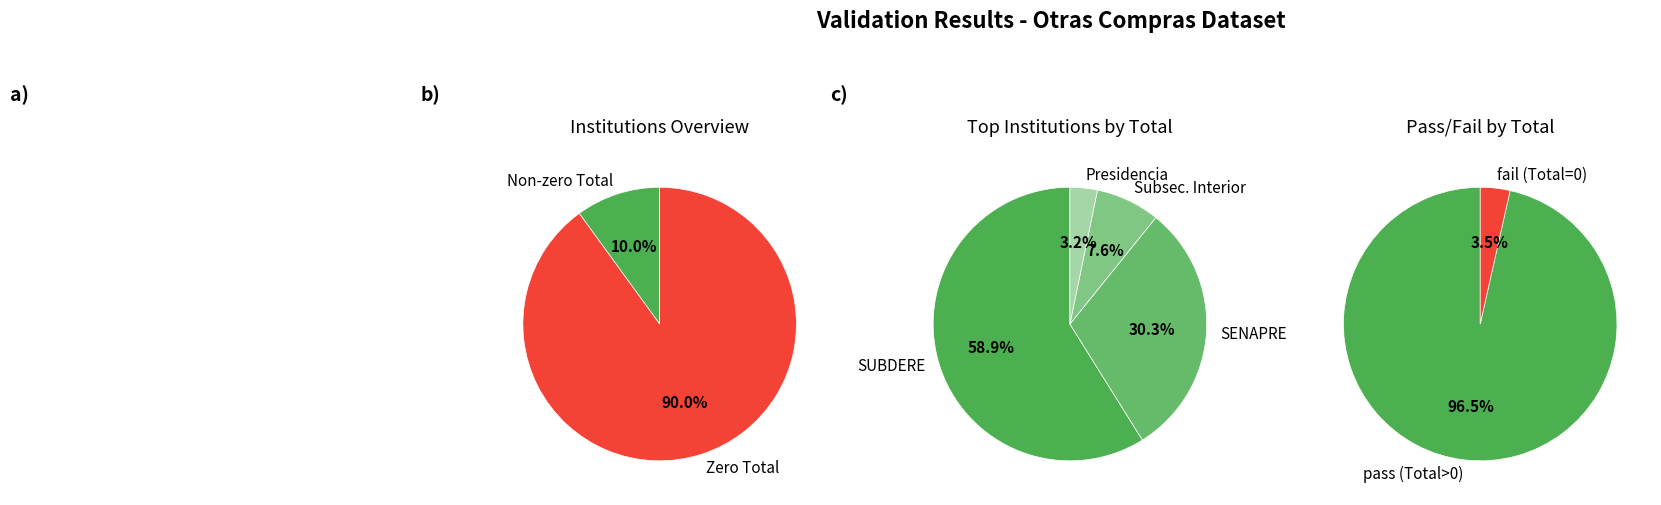

To the nearest percent, what percentage of the pie is 2?

59%